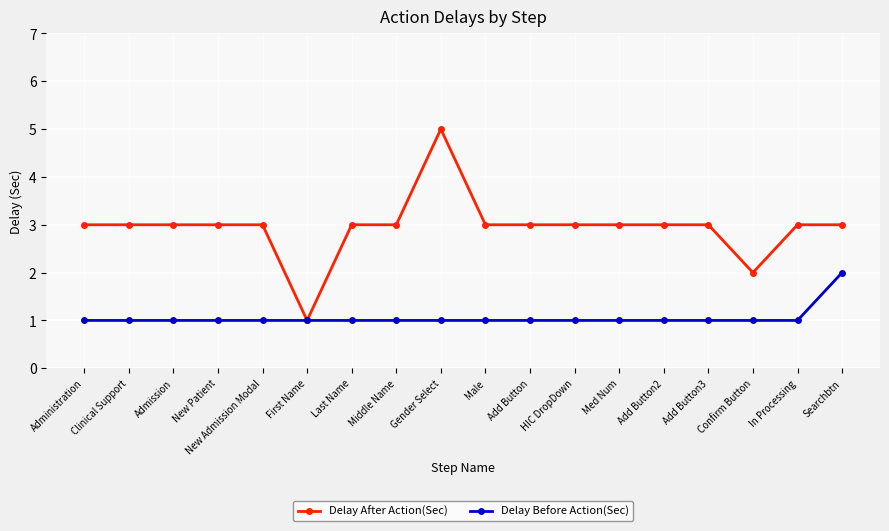

The value of Delay After Action(Sec) at In Processing is 3. True or false?

True